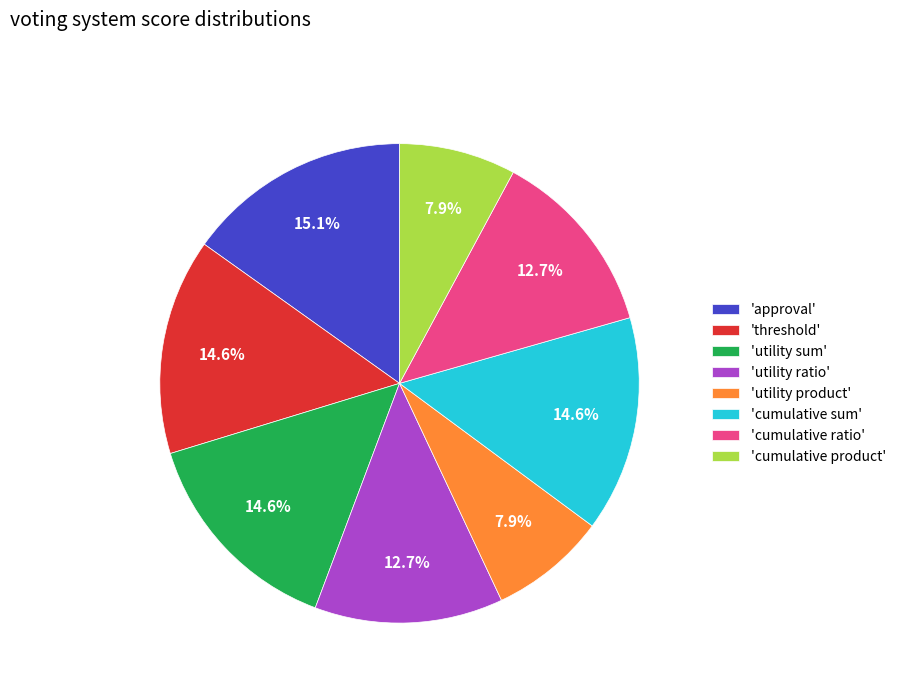

Which has a higher value, 'cumulative ratio' or 'cumulative product'?

'cumulative ratio'